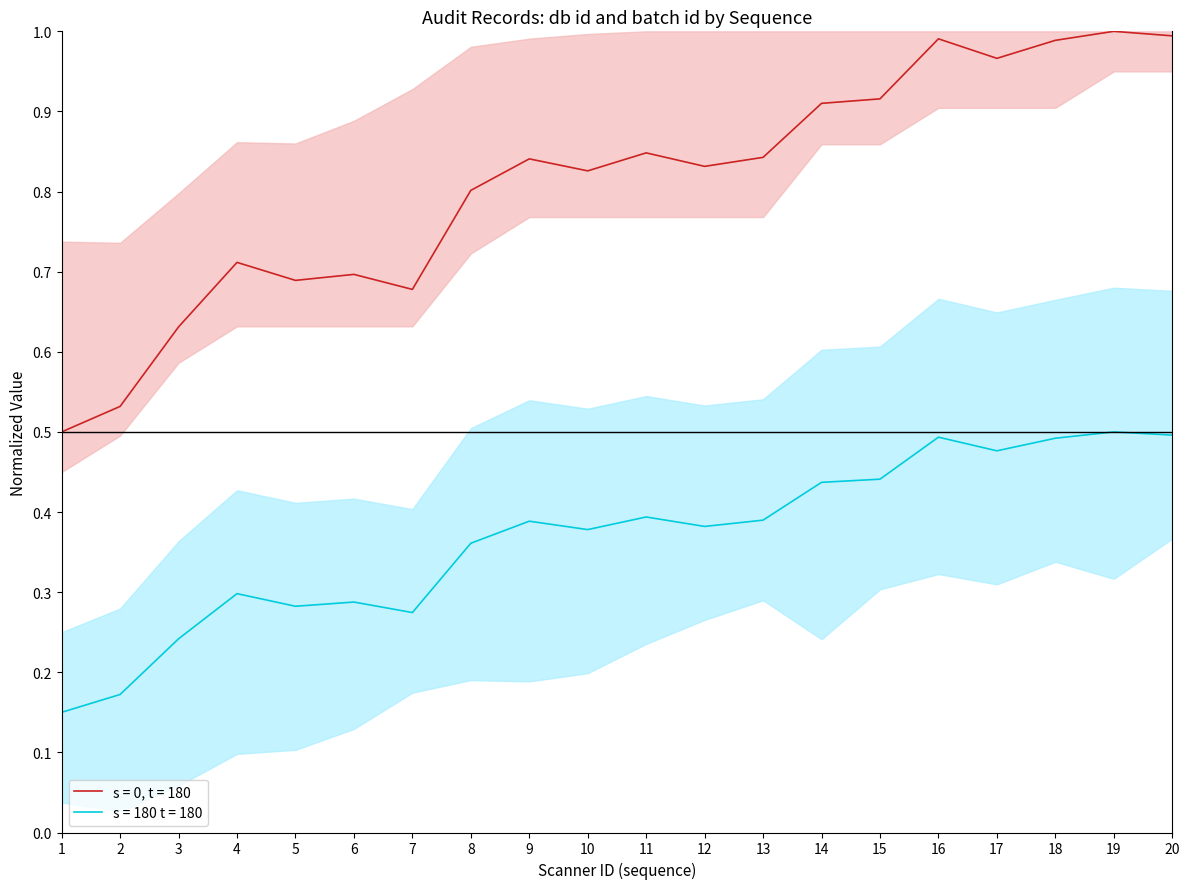

Is it true that db id (mean) equals 0.9 at 15?

True